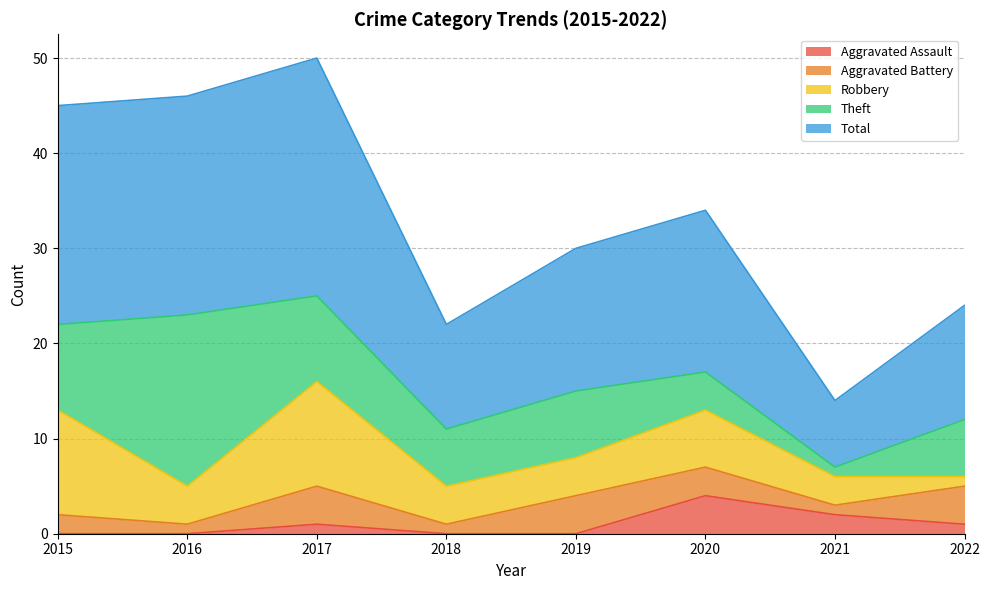

What is the maximum value shown in the chart?

25